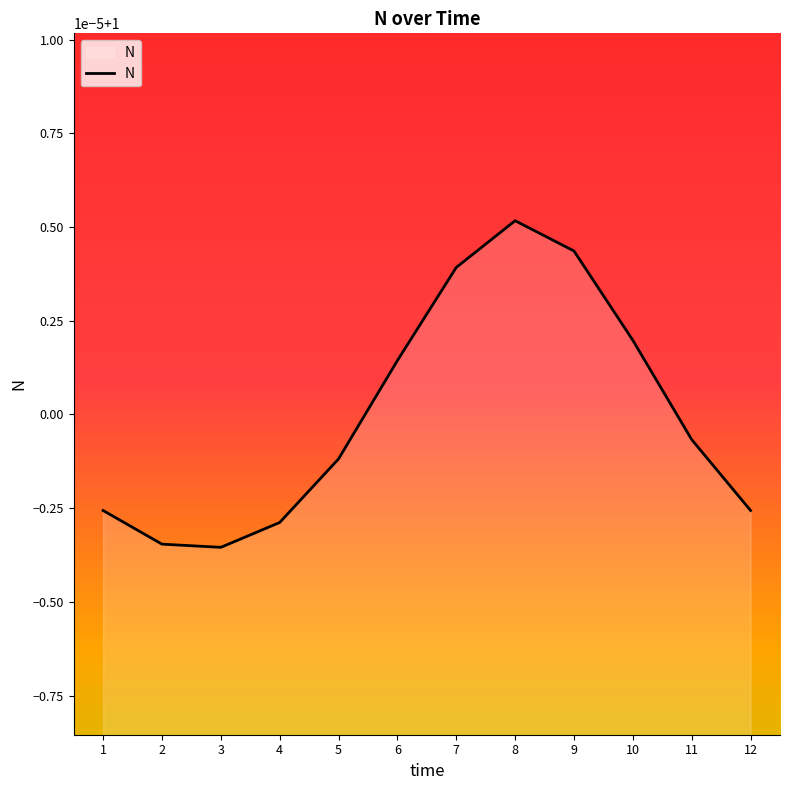

Does the chart display data point markers on the line(s)?

No